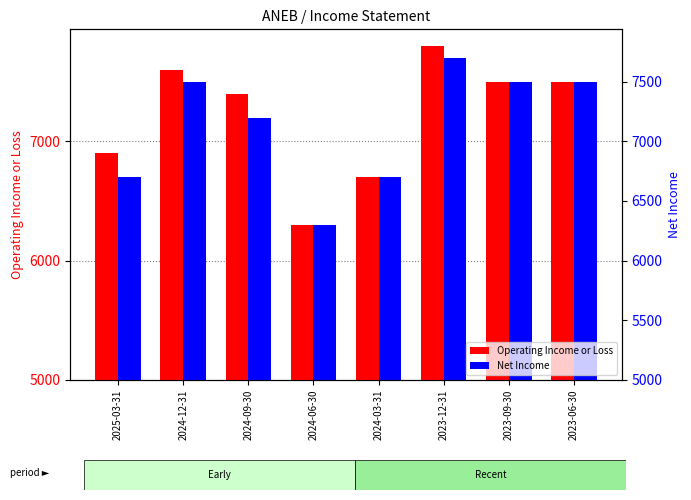

Does the chart contain any negative values?

No